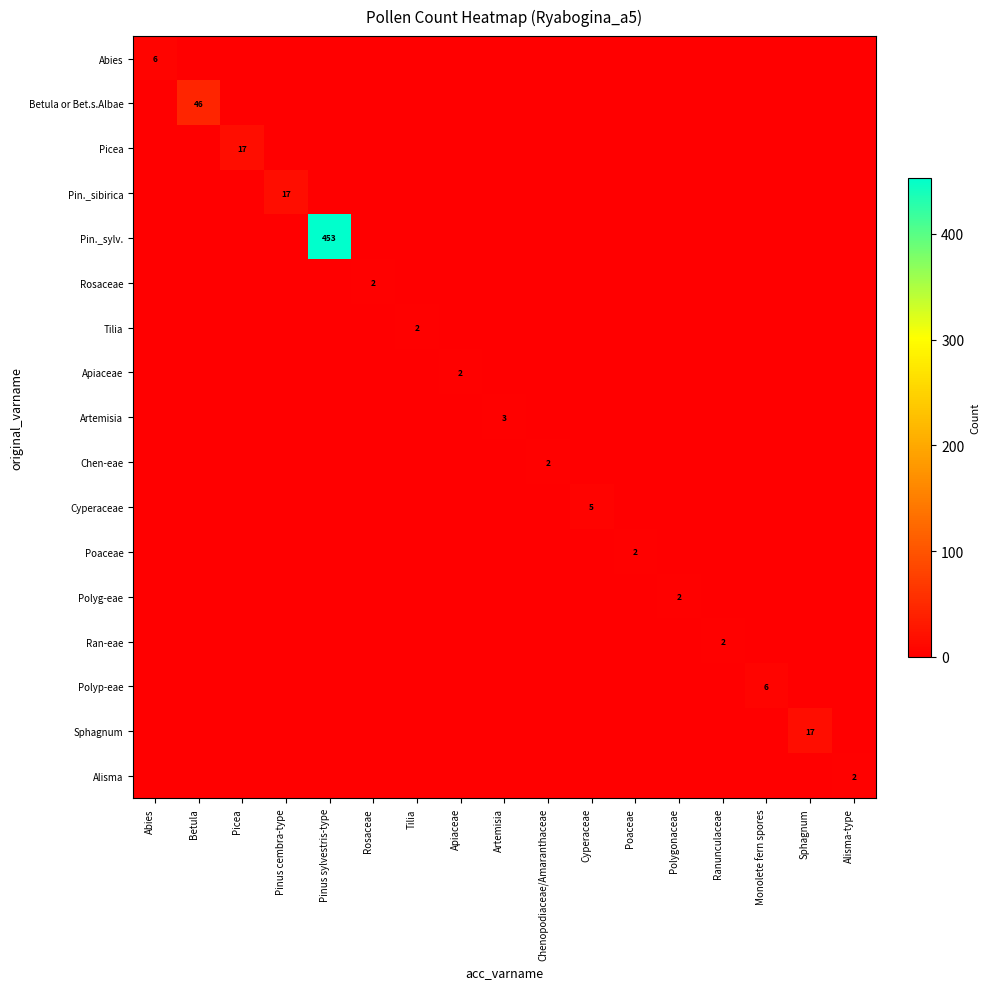

Rank the series at Chenopodiaceae/Amaranthaceae from lowest to highest value.

Abies, Betula or Bet.s.Albae, Picea, Pin._sibirica, Pin._sylv., Rosaceae, Tilia, Apiaceae, Artemisia, Cyperaceae, Poaceae, Polyg-eae, Ran-eae, Polyp-eae, Sphagnum, Alisma, Chen-eae